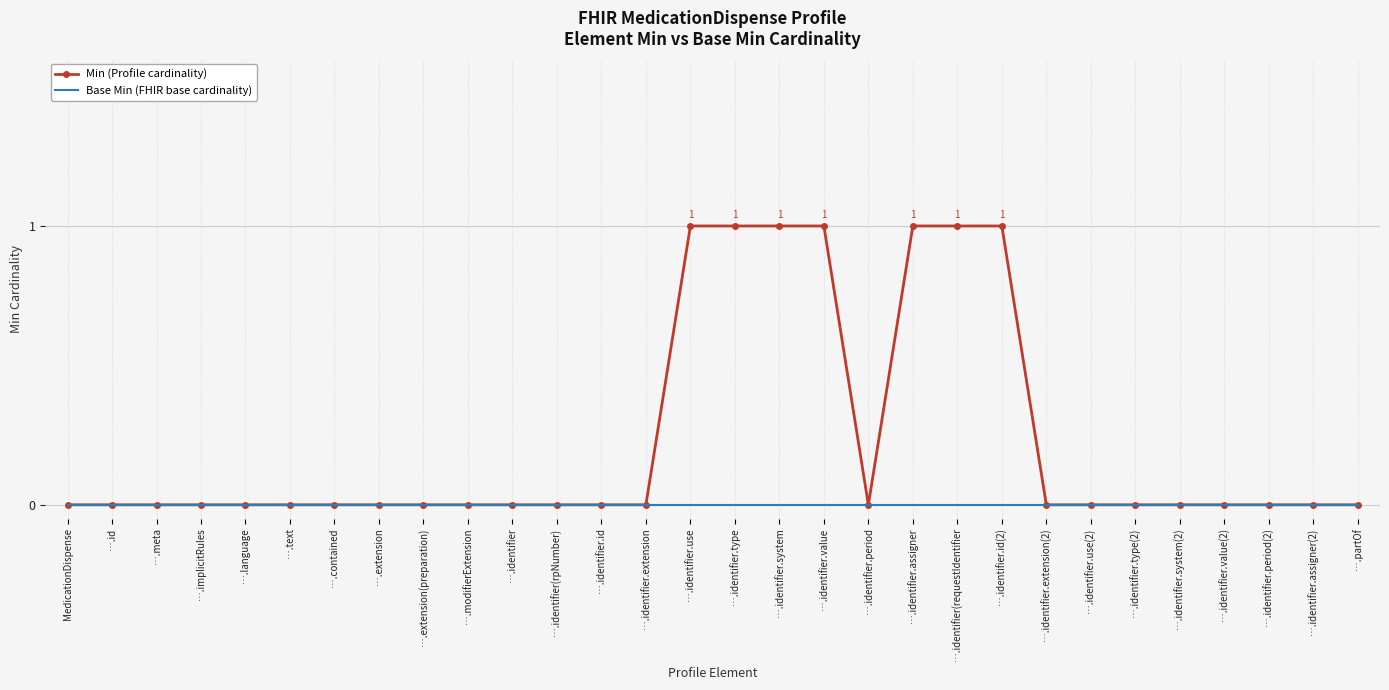

How many series are shown in this chart?

2